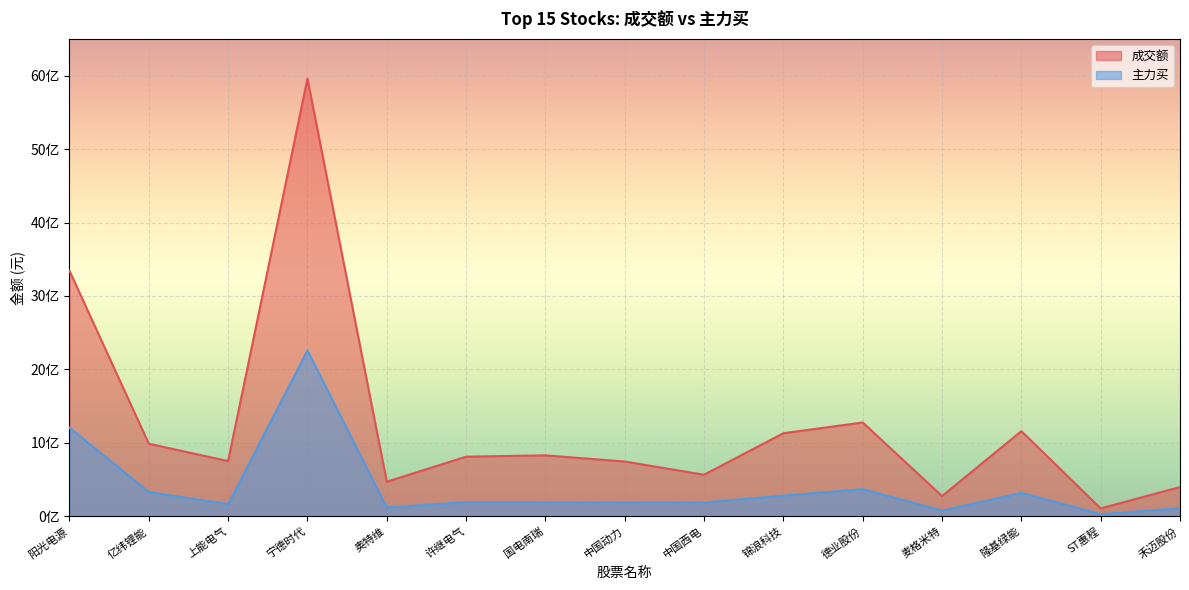

How many interior local peaks does the 成交额 series have?

4